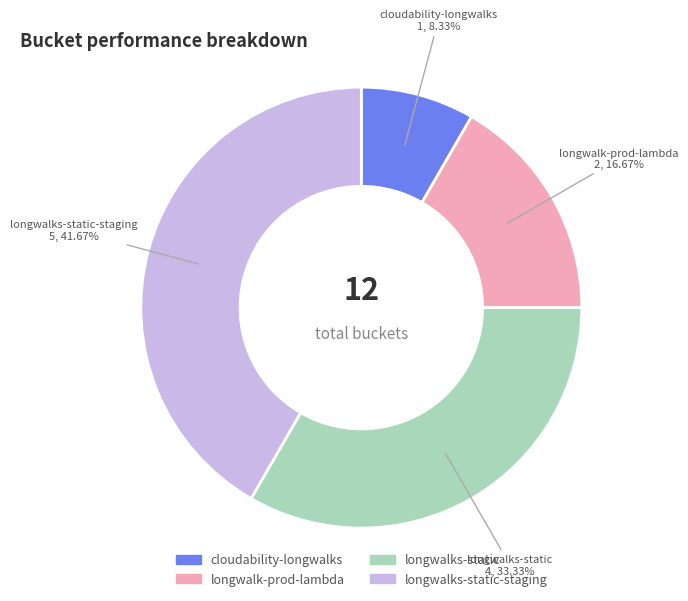

Is there a majority slice in this chart?

No